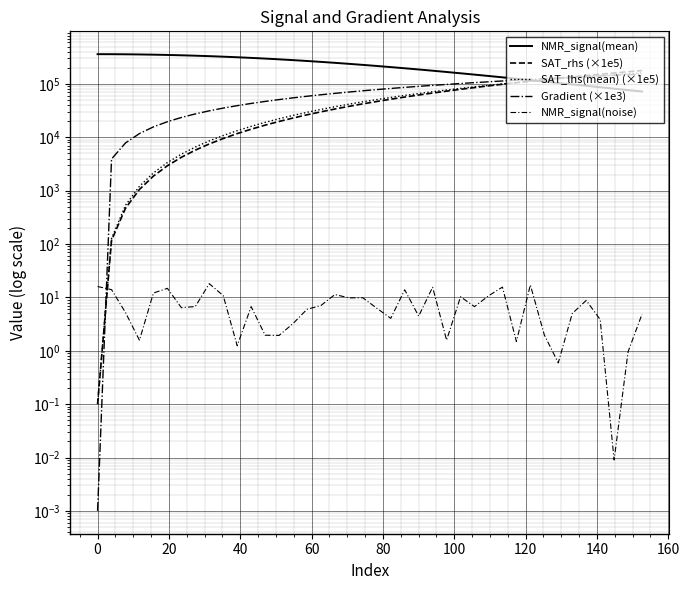

Is the value of Gradient (×1e3) at 14 greater than the value of NMR_signal(mean) at 80?

No